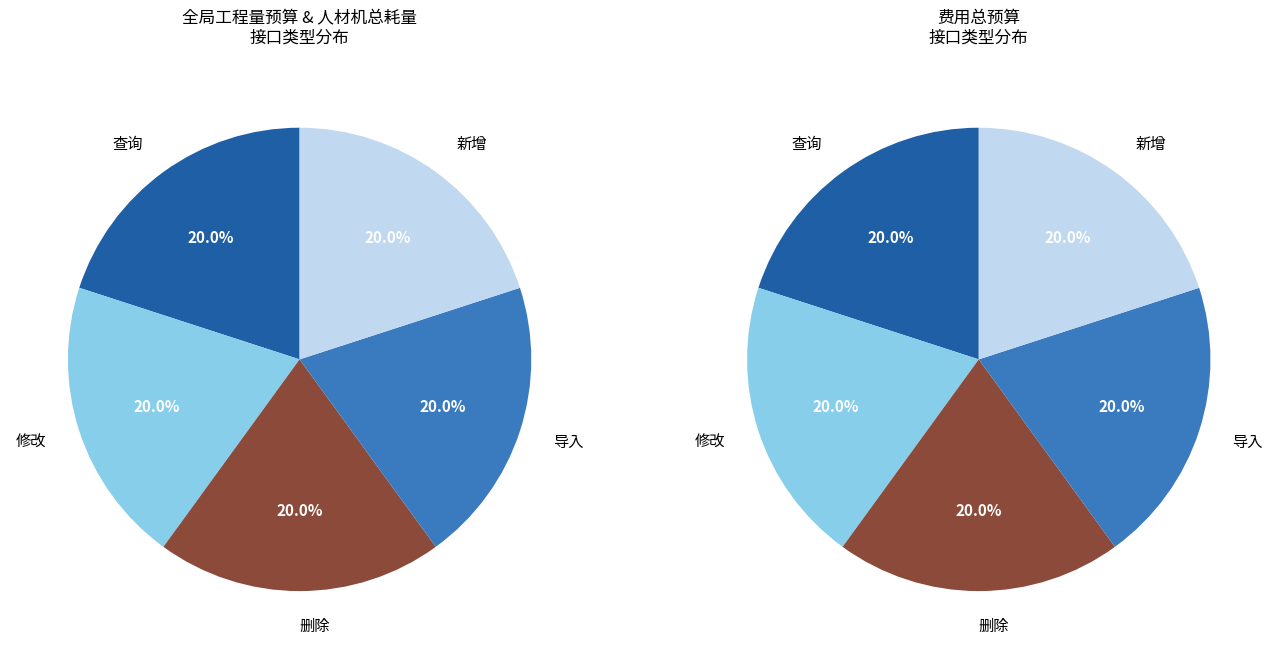

True or false: 导入 accounts for 33% of the total.

False